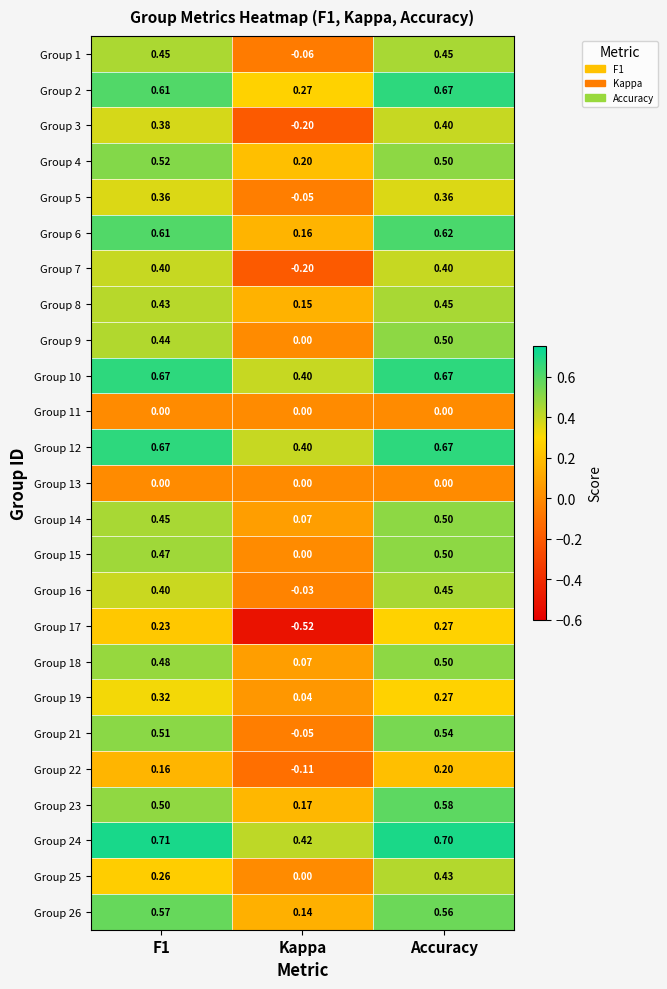

At which label is Group 25 closest to 0?

Kappa